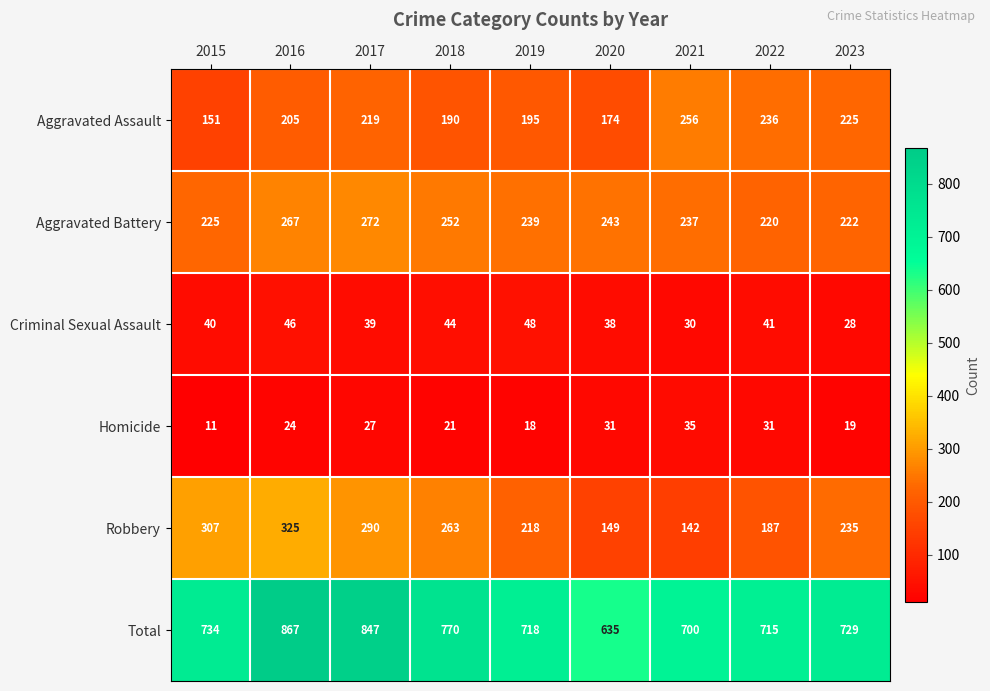

What is the sum of the Homicide values at 2022 and 2016?

55